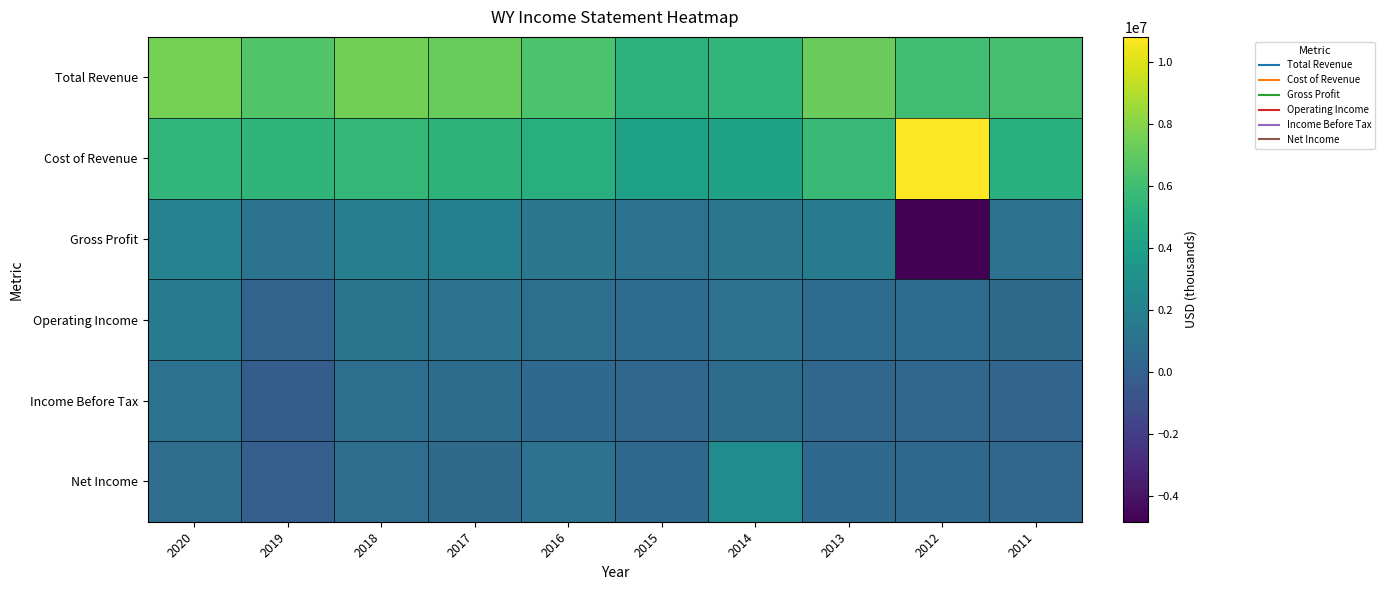

Reading left to right, list all the values displayed in this chart.

Total Revenue: 2020=7532000	2019=6554000	2018=7476000	2017=7196000	2016=6365000	2015=5246000	2014=5489000	2013=7254000	2012=5989000	2011=6216000
Cost of Revenue: 2020=5447000	2019=5412000	2018=5592000	2017=5298000	2016=4980000	2015=4153000	2014=4183000	2013=5716000	2012=10803000	2011=5120000
Gross Profit: 2020=2085000	2019=1142000	2018=1884000	2017=1898000	2016=1385000	2015=1093000	2014=1306000	2013=1538000	2012=-4814000	2011=1096000
Operating Income: 2020=1549000	2019=184000	2018=1194000	2017=1131000	2016=822000	2015=644000	2014=987000	2013=634000	2012=618000	2011=594000
Income Before Tax: 2020=982000	2019=-213000	2018=807000	2017=716000	2016=504000	2015=353000	2014=687000	2013=320000	2012=322000	2011=257000
Net Income: 2020=797000	2019=-76000	2018=748000	2017=582000	2016=1005000	2015=462000	2014=2780000	2013=540000	2012=385000	2011=331000